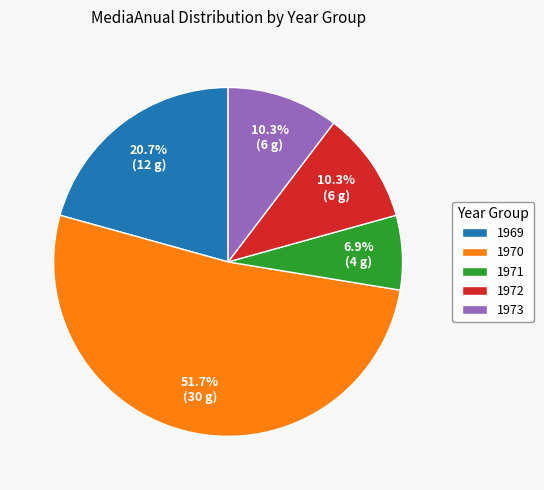

To the nearest percent, what is the average slice percentage?

20%